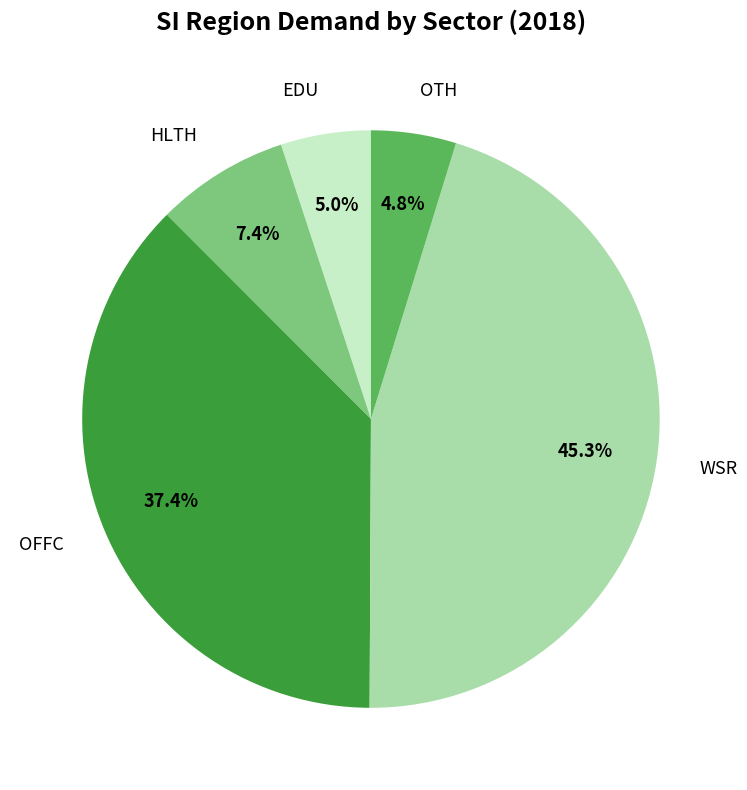

Is there a majority slice in this chart?

No